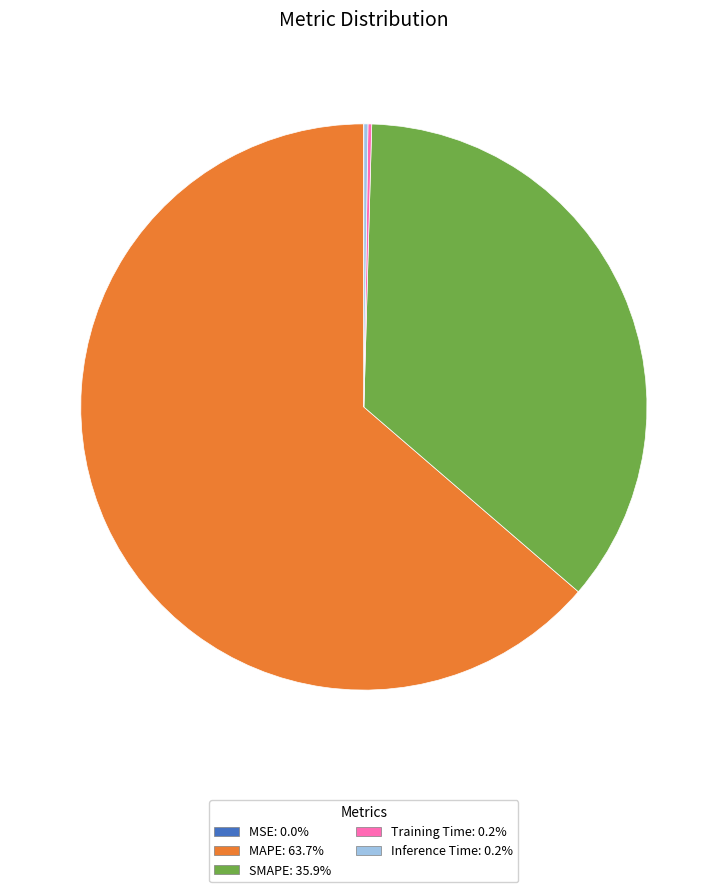

Is MAPE the majority of the pie?

Yes